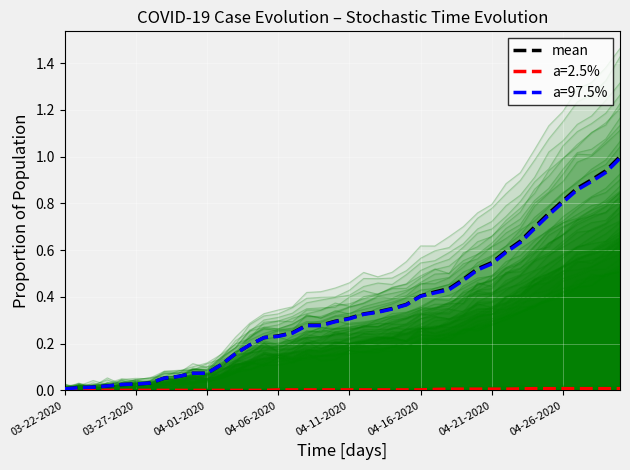

What is the highest value of the mean series?

1.0